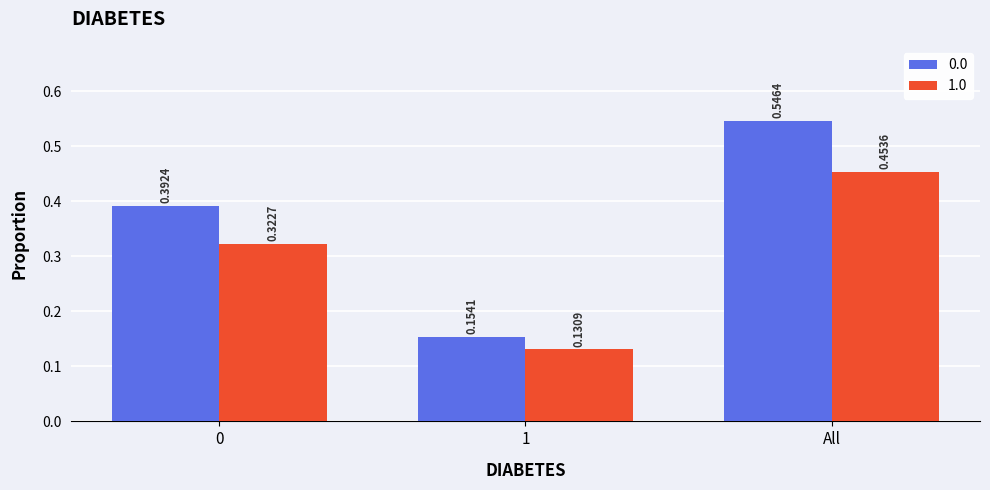

What is the sum of the 1.0 values at All and 0?

0.8